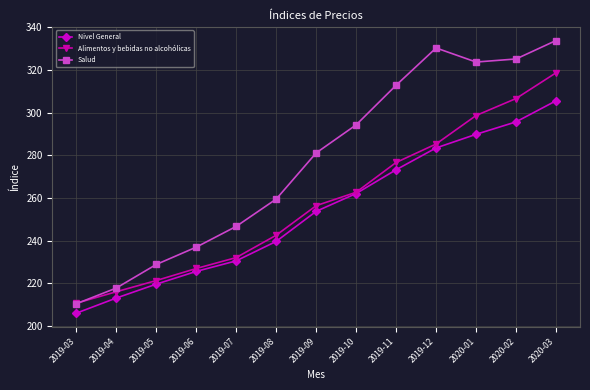

What are all the series names shown in the legend?

Nivel General, Alimentos y bebidas no alcohólicas, Salud